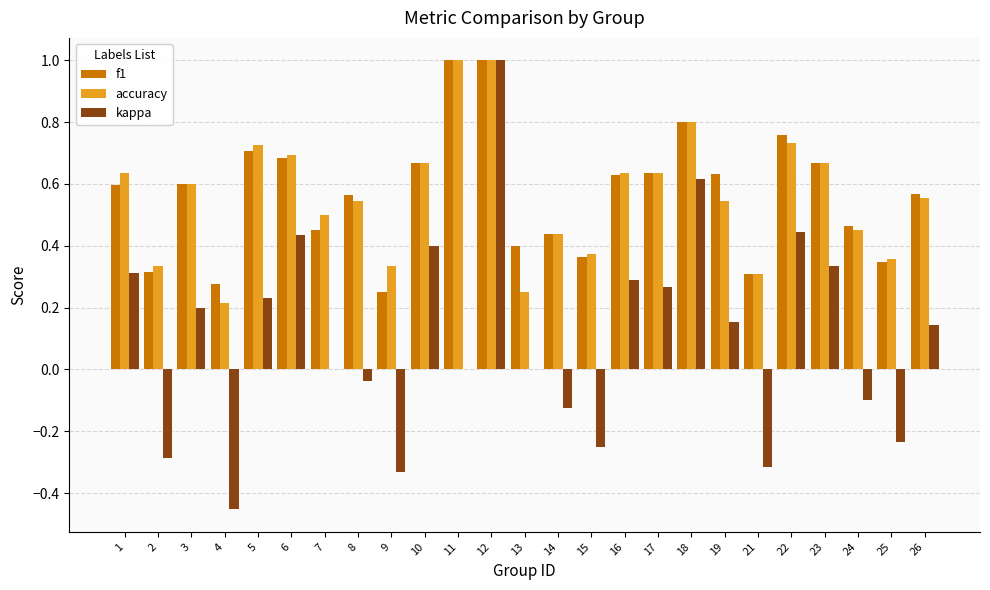

True or false: kappa has a value of 0.3 at 16.

True